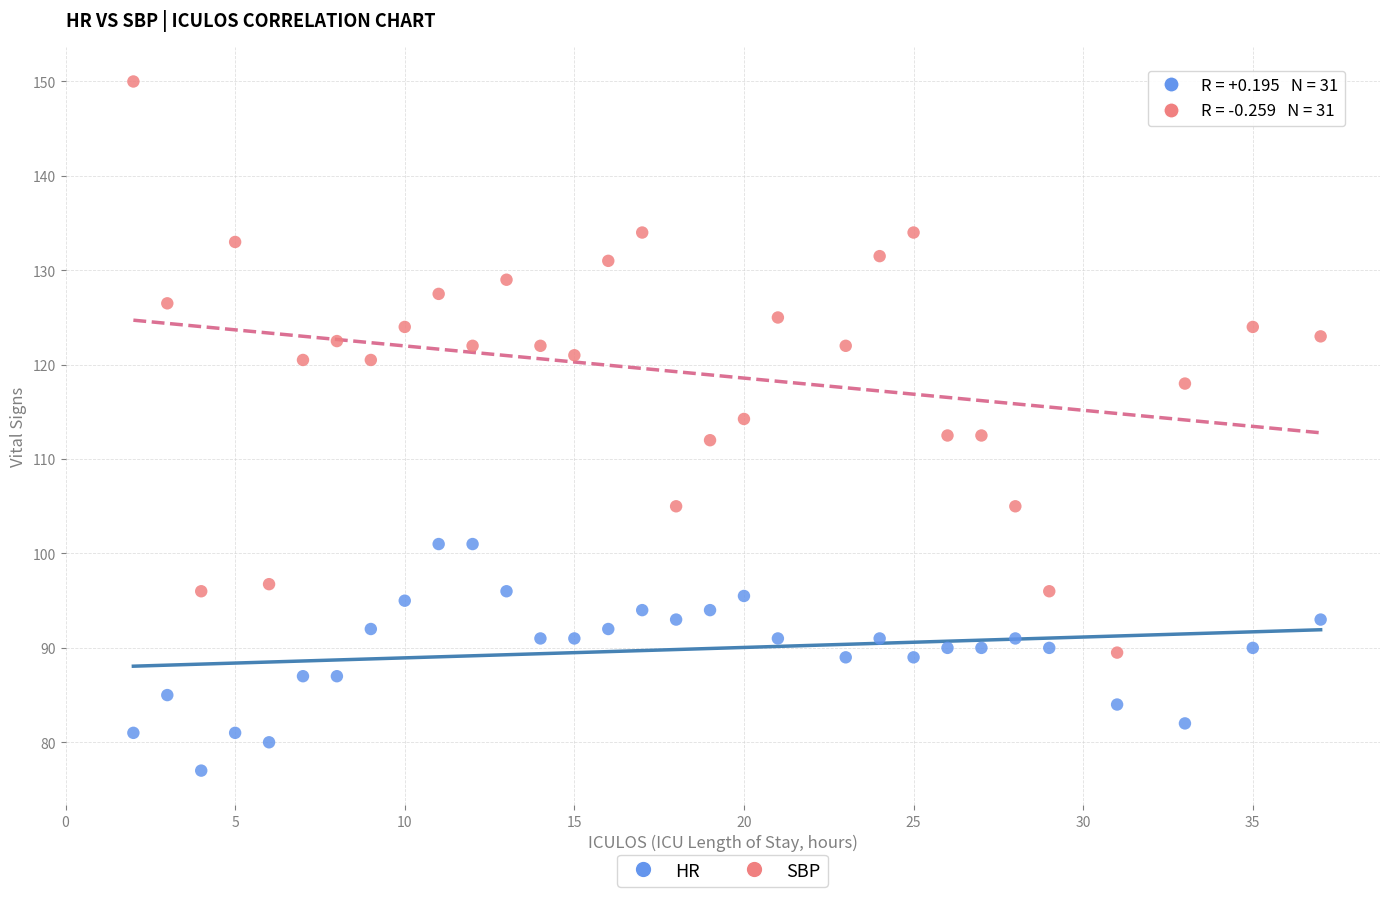

Which series contains the lowest Y value?

HR